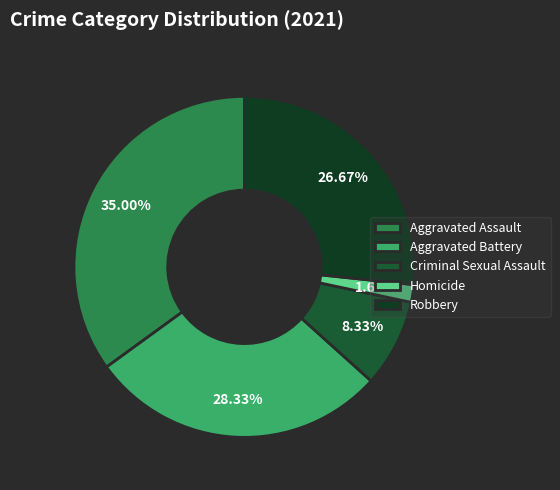

To the nearest percent, what is the combined percentage of Homicide and Robbery?

28%